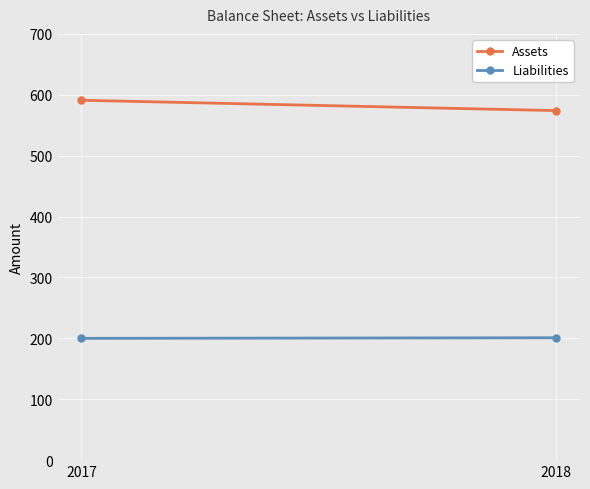

How many Assets values are between 574 and 591?

2